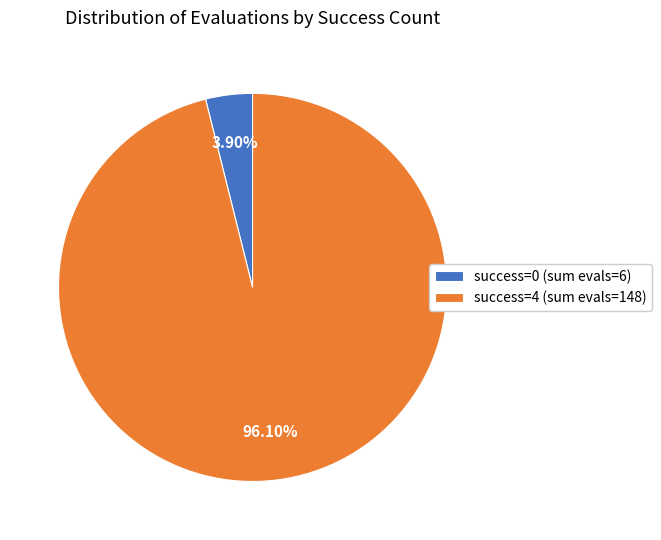

Is the sum of success=4 (sum evals=148) and success=0 (sum evals=6) greater than half?

Yes